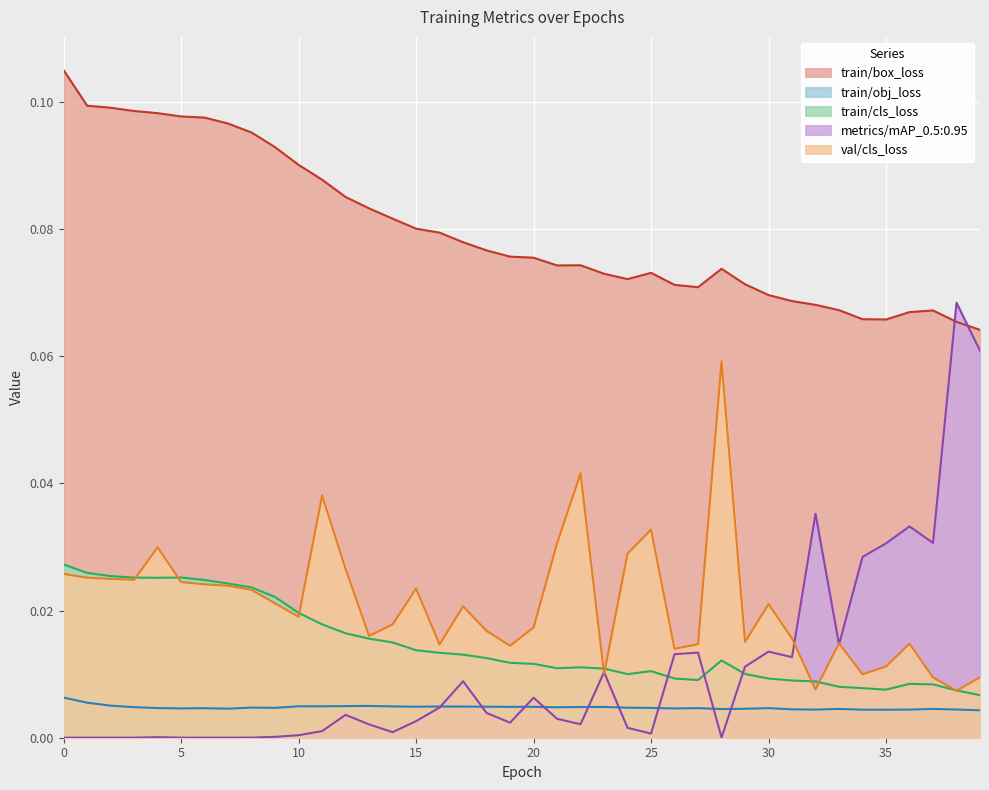

Reading left to right, list all the values displayed in this chart.

train/box_loss: 0.1	0.1	0.1	0.1	0.1	0.1	0.1	0.1	0.1	0.1	0.1	0.1	0.1	0.1	0.1	0.1	0.1	0.1	0.1	0.1	0.1	0.1	0.1	0.1	0.1	0.1	0.1	0.1	0.1	0.1	0.1	0.1	0.1	0.1	0.1	0.1	0.1	0.1	0.1	0.1
train/obj_loss: 0.0	0.0	0.0	0.0	0.0	0.0	0.0	0.0	0.0	0.0	0.0	0.0	0.0	0.0	0.0	0.0	0.0	0.0	0.0	0.0	0.0	0.0	0.0	0.0	0.0	0.0	0.0	0.0	0.0	0.0	0.0	0.0	0.0	0.0	0.0	0.0	0.0	0.0	0.0	0.0
train/cls_loss: 0.0	0.0	0.0	0.0	0.0	0.0	0.0	0.0	0.0	0.0	0.0	0.0	0.0	0.0	0.0	0.0	0.0	0.0	0.0	0.0	0.0	0.0	0.0	0.0	0.0	0.0	0.0	0.0	0.0	0.0	0.0	0.0	0.0	0.0	0.0	0.0	0.0	0.0	0.0	0.0
metrics/mAP_0.5:0.95: 0.0	0.0	0.0	0.0	0.0	0.0	0.0	0.0	0.0	0.0	0.0	0.0	0.0	0.0	0.0	0.0	0.0	0.0	0.0	0.0	0.0	0.0	0.0	0.0	0.0	0.0	0.0	0.0	0.0	0.0	0.0	0.0	0.0	0.0	0.0	0.0	0.0	0.0	0.1	0.1
val/cls_loss: 0.0	0.0	0.0	0.0	0.0	0.0	0.0	0.0	0.0	0.0	0.0	0.0	0.0	0.0	0.0	0.0	0.0	0.0	0.0	0.0	0.0	0.0	0.0	0.0	0.0	0.0	0.0	0.0	0.1	0.0	0.0	0.0	0.0	0.0	0.0	0.0	0.0	0.0	0.0	0.0